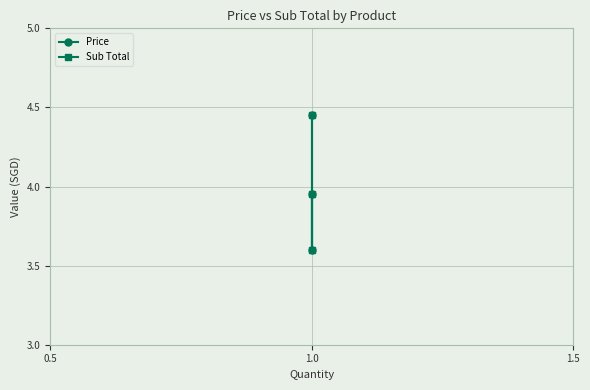

Is this an area chart (filled region under the line)?

No